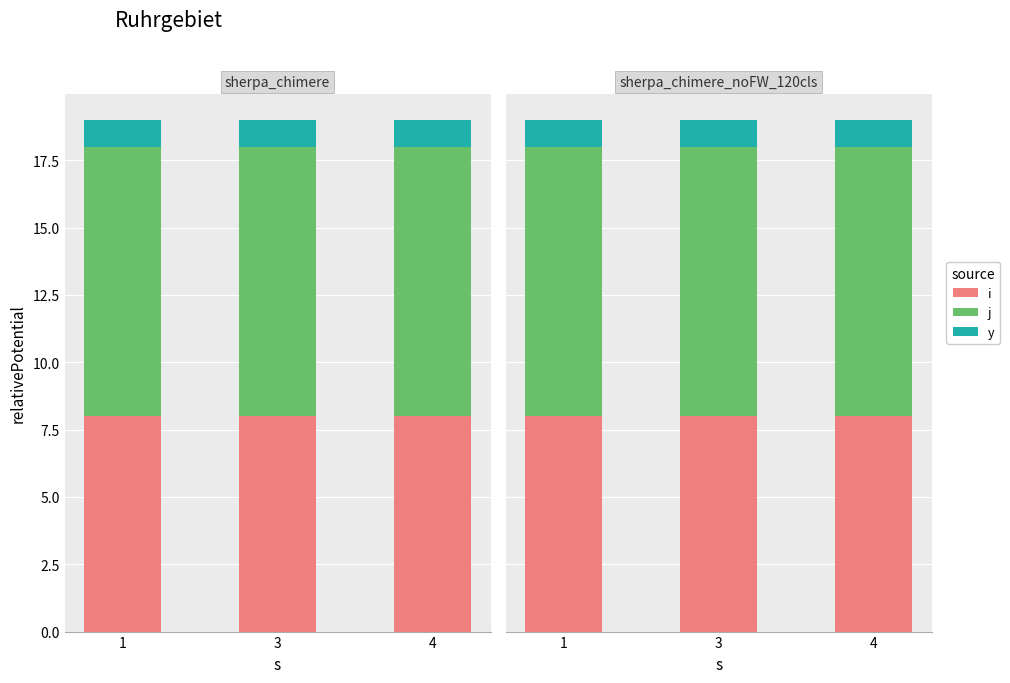

Rank the series by their average value, from lowest to highest.

y, i, j